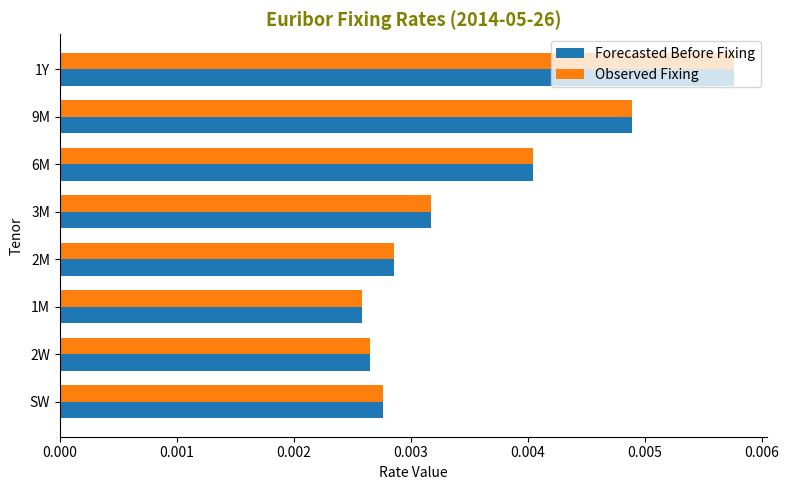

Which label corresponds to the largest value in the chart?

1Y